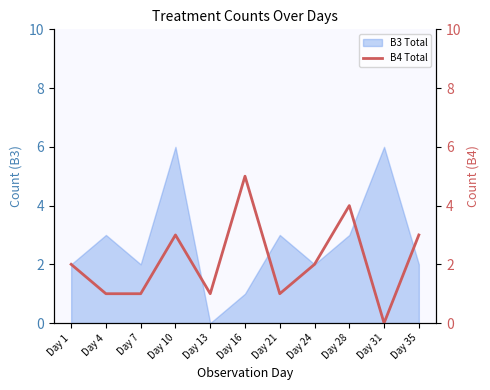

True or false: the data shows 1 at Day 13.

True